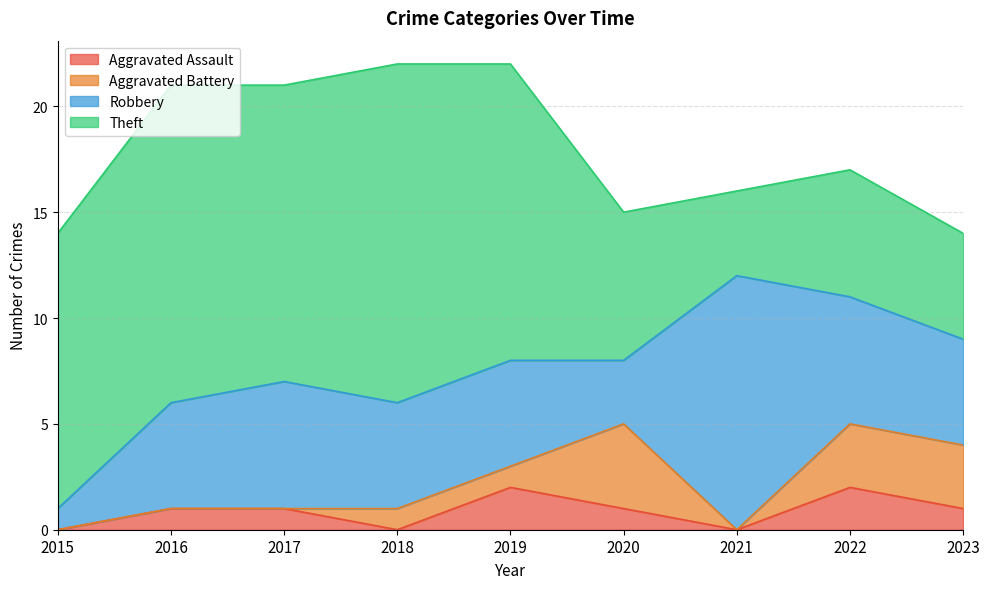

Which series changed the most between 2018 and 2021?

Theft